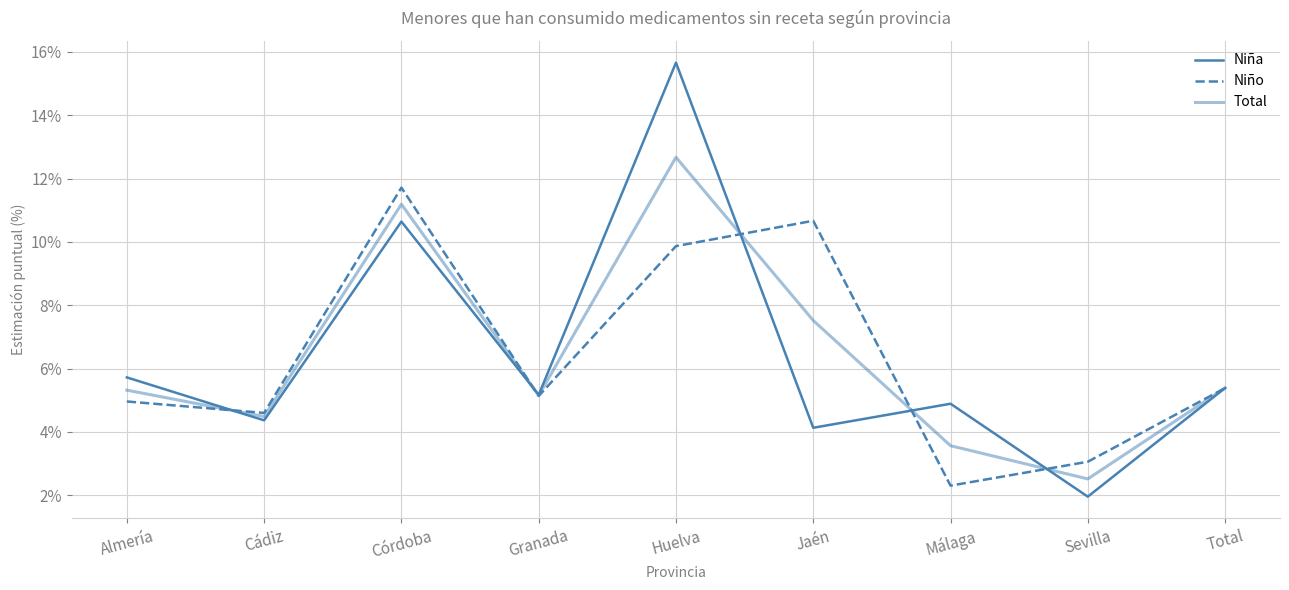

At which category is the sum across all series the highest?

Huelva